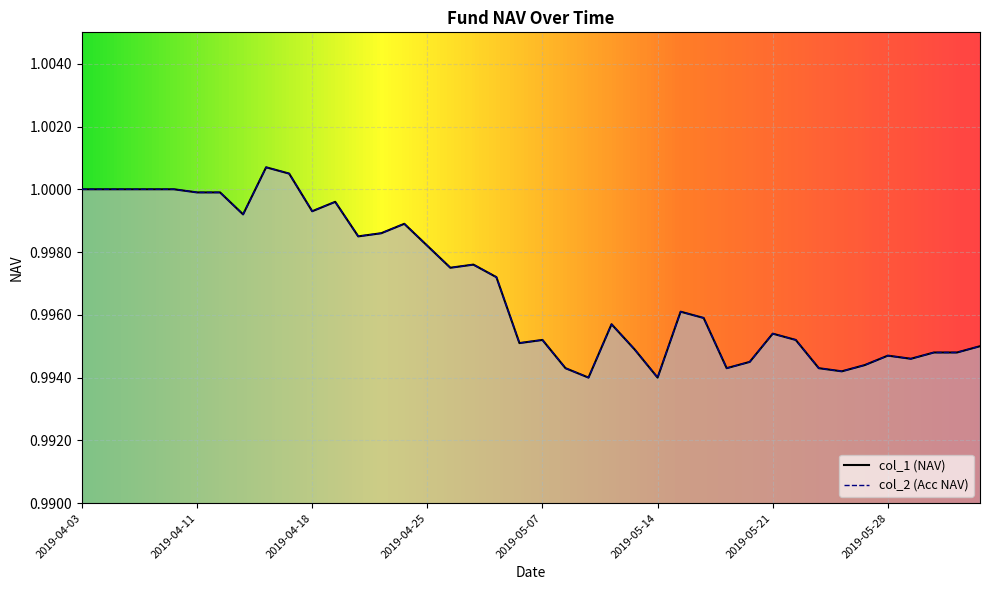

Which series changed the most between 2019-04-12 and 2019-04-18?

col_1